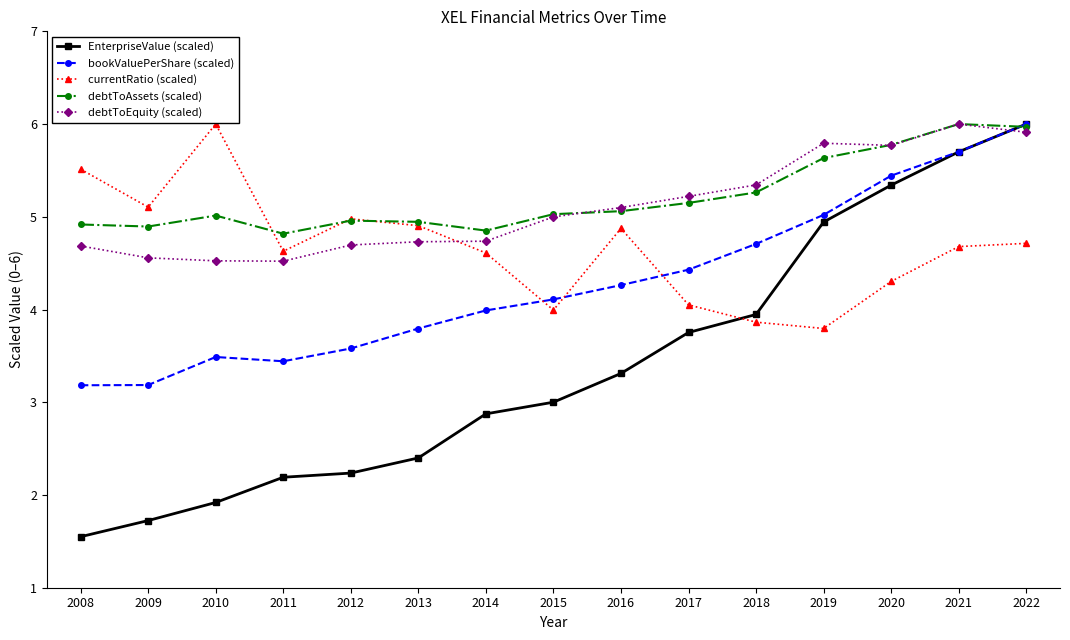

At how many categories does at least one series exceed 1?

15